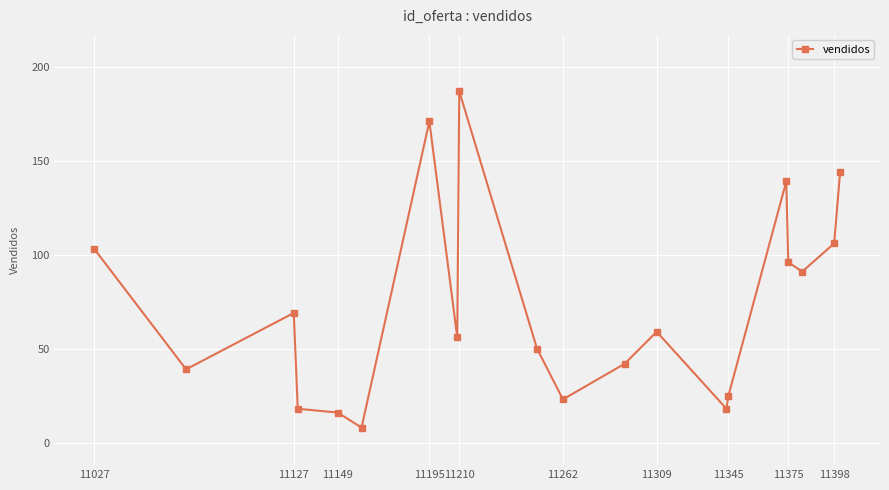

What is the smallest value displayed?

8